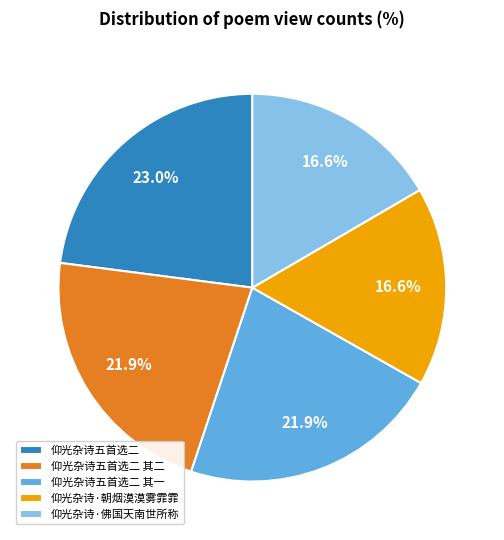

To the nearest percent, what percentage of the pie is 仰光杂诗五首选二?

23%